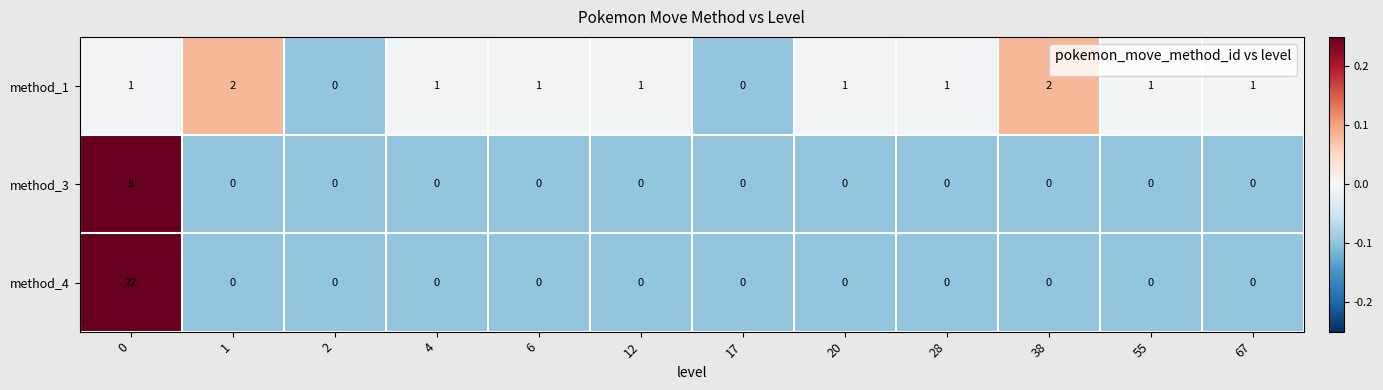

Count the number of categories in the chart.

12